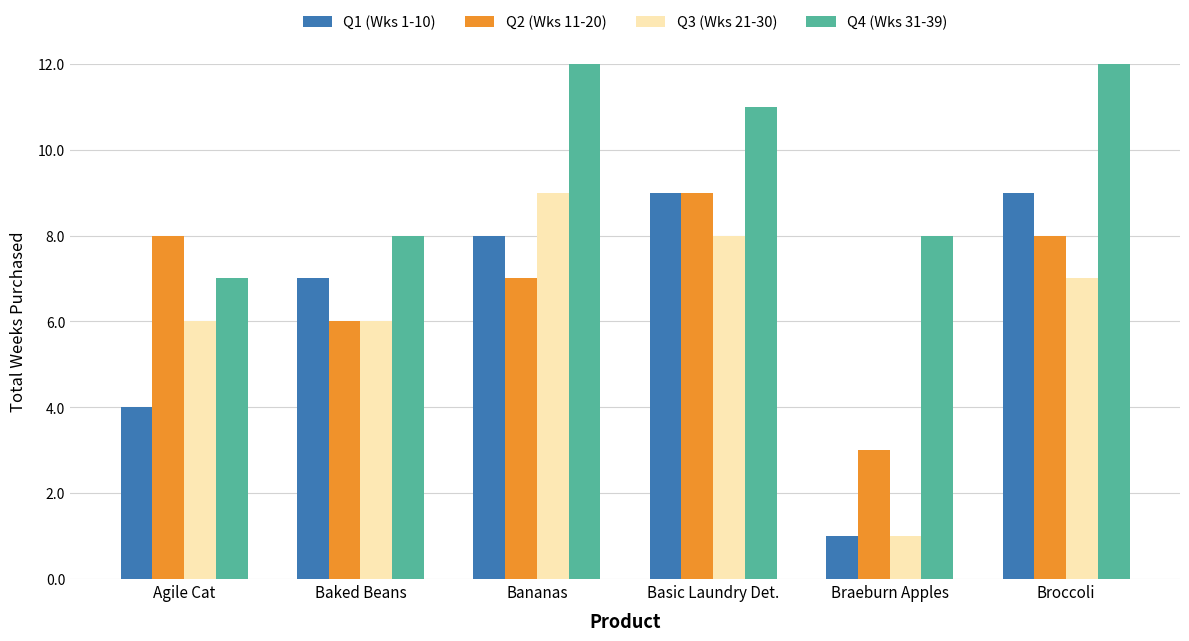

What is the greatest value displayed?

12